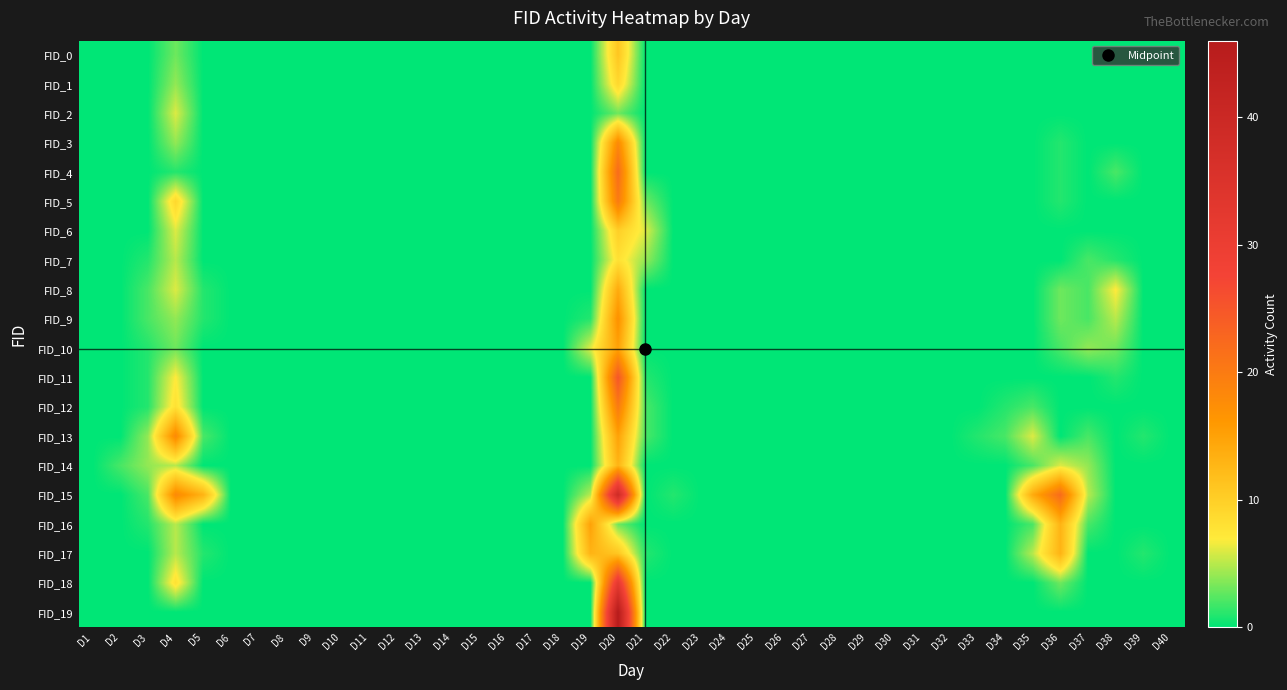

Reading left to right, transcribe all the data shown in this chart.

FID_0: D1=0	D2=0	D3=0	D4=3	D5=0	D6=0	D7=0	D8=0	D9=0	D10=0	D11=0	D12=0	D13=0	D14=0	D15=0	D16=0	D17=0	D18=0	D19=0	D20=11	D21=0	D22=0	D23=0	D24=0	D25=0	D26=0	D27=0	D28=0	D29=0	D30=0	D31=0	D32=0	D33=0	D34=0	D35=0	D36=0	D37=0	D38=0	D39=0	D40=0
FID_1: D1=0	D2=0	D3=0	D4=4	D5=0	D6=0	D7=0	D8=0	D9=0	D10=0	D11=0	D12=0	D13=0	D14=0	D15=0	D16=0	D17=0	D18=0	D19=0	D20=9	D21=0	D22=0	D23=0	D24=0	D25=0	D26=0	D27=0	D28=0	D29=0	D30=0	D31=0	D32=0	D33=0	D34=0	D35=0	D36=0	D37=0	D38=0	D39=0	D40=0
FID_2: D1=0	D2=0	D3=0	D4=6	D5=0	D6=0	D7=0	D8=0	D9=0	D10=0	D11=0	D12=0	D13=0	D14=0	D15=0	D16=0	D17=0	D18=0	D19=0	D20=3	D21=0	D22=0	D23=0	D24=0	D25=0	D26=0	D27=0	D28=0	D29=0	D30=0	D31=0	D32=0	D33=0	D34=0	D35=0	D36=0	D37=0	D38=0	D39=0	D40=0
FID_3: D1=0	D2=0	D3=0	D4=4	D5=0	D6=0	D7=0	D8=0	D9=0	D10=0	D11=0	D12=0	D13=0	D14=0	D15=0	D16=0	D17=0	D18=0	D19=0	D20=18	D21=0	D22=0	D23=0	D24=0	D25=0	D26=0	D27=0	D28=0	D29=0	D30=0	D31=0	D32=0	D33=0	D34=0	D35=0	D36=1	D37=0	D38=0	D39=0	D40=0
FID_4: D1=0	D2=0	D3=0	D4=1	D5=0	D6=0	D7=0	D8=0	D9=0	D10=0	D11=0	D12=0	D13=0	D14=0	D15=0	D16=0	D17=0	D18=0	D19=0	D20=22	D21=0	D22=0	D23=0	D24=0	D25=0	D26=0	D27=0	D28=0	D29=0	D30=0	D31=0	D32=0	D33=0	D34=0	D35=0	D36=1	D37=0	D38=2	D39=0	D40=0
FID_5: D1=0	D2=0	D3=0	D4=9	D5=0	D6=0	D7=0	D8=0	D9=0	D10=0	D11=0	D12=0	D13=0	D14=0	D15=0	D16=0	D17=0	D18=0	D19=0	D20=20	D21=3	D22=0	D23=0	D24=0	D25=0	D26=0	D27=0	D28=0	D29=0	D30=0	D31=0	D32=0	D33=0	D34=0	D35=0	D36=1	D37=0	D38=0	D39=0	D40=0
FID_6: D1=0	D2=0	D3=0	D4=6	D5=0	D6=0	D7=0	D8=0	D9=0	D10=0	D11=0	D12=0	D13=0	D14=0	D15=0	D16=0	D17=0	D18=0	D19=0	D20=10	D21=6	D22=0	D23=0	D24=0	D25=0	D26=0	D27=0	D28=0	D29=0	D30=0	D31=0	D32=0	D33=0	D34=0	D35=0	D36=0	D37=0	D38=0	D39=0	D40=0
FID_7: D1=0	D2=0	D3=1	D4=5	D5=0	D6=0	D7=0	D8=0	D9=0	D10=0	D11=0	D12=0	D13=0	D14=0	D15=0	D16=0	D17=0	D18=0	D19=0	D20=8	D21=4	D22=0	D23=0	D24=0	D25=0	D26=0	D27=0	D28=0	D29=0	D30=0	D31=0	D32=0	D33=0	D34=0	D35=0	D36=0	D37=2	D38=1	D39=0	D40=0
FID_8: D1=0	D2=0	D3=2	D4=6	D5=1	D6=0	D7=0	D8=0	D9=0	D10=0	D11=0	D12=0	D13=0	D14=0	D15=0	D16=0	D17=0	D18=0	D19=0	D20=14	D21=0	D22=0	D23=0	D24=0	D25=0	D26=0	D27=0	D28=0	D29=0	D30=0	D31=0	D32=0	D33=0	D34=0	D35=0	D36=3	D37=2	D38=7	D39=0	D40=0
FID_9: D1=0	D2=0	D3=2	D4=4	D5=1	D6=0	D7=0	D8=0	D9=0	D10=0	D11=0	D12=0	D13=0	D14=0	D15=0	D16=0	D17=0	D18=0	D19=1	D20=17	D21=0	D22=0	D23=0	D24=0	D25=0	D26=0	D27=0	D28=0	D29=0	D30=0	D31=0	D32=0	D33=0	D34=0	D35=0	D36=3	D37=2	D38=5	D39=0	D40=0
FID_10: D1=0	D2=0	D3=1	D4=3	D5=0	D6=0	D7=0	D8=0	D9=0	D10=0	D11=0	D12=0	D13=0	D14=0	D15=0	D16=0	D17=0	D18=0	D19=6	D20=15	D21=0	D22=0	D23=0	D24=0	D25=0	D26=0	D27=0	D28=0	D29=0	D30=0	D31=0	D32=0	D33=0	D34=0	D35=0	D36=2	D37=4	D38=3	D39=0	D40=0
FID_11: D1=0	D2=0	D3=1	D4=7	D5=0	D6=0	D7=0	D8=0	D9=0	D10=0	D11=0	D12=0	D13=0	D14=0	D15=0	D16=0	D17=0	D18=0	D19=0	D20=25	D21=1	D22=0	D23=0	D24=0	D25=0	D26=0	D27=0	D28=0	D29=0	D30=0	D31=0	D32=0	D33=0	D34=0	D35=0	D36=0	D37=0	D38=1	D39=0	D40=0
FID_12: D1=0	D2=0	D3=1	D4=8	D5=0	D6=0	D7=0	D8=0	D9=0	D10=0	D11=0	D12=0	D13=0	D14=0	D15=0	D16=0	D17=0	D18=0	D19=0	D20=20	D21=2	D22=0	D23=0	D24=0	D25=0	D26=0	D27=0	D28=0	D29=0	D30=0	D31=0	D32=0	D33=0	D34=1	D35=2	D36=0	D37=0	D38=0	D39=0	D40=0
FID_13: D1=0	D2=0	D3=4	D4=18	D5=2	D6=0	D7=0	D8=0	D9=0	D10=0	D11=0	D12=0	D13=0	D14=0	D15=0	D16=0	D17=0	D18=0	D19=0	D20=15	D21=2	D22=0	D23=0	D24=0	D25=0	D26=0	D27=0	D28=0	D29=0	D30=0	D31=0	D32=0	D33=1	D34=2	D35=6	D36=0	D37=2	D38=0	D39=1	D40=0
FID_14: D1=0	D2=2	D3=4	D4=5	D5=0	D6=0	D7=0	D8=0	D9=0	D10=0	D11=0	D12=0	D13=0	D14=0	D15=0	D16=0	D17=0	D18=0	D19=0	D20=13	D21=0	D22=0	D23=0	D24=0	D25=0	D26=0	D27=0	D28=0	D29=0	D30=0	D31=0	D32=0	D33=0	D34=0	D35=2	D36=6	D37=4	D38=0	D39=0	D40=0
FID_15: D1=0	D2=0	D3=2	D4=18	D5=13	D6=0	D7=0	D8=0	D9=0	D10=0	D11=0	D12=0	D13=0	D14=0	D15=0	D16=0	D17=0	D18=0	D19=5	D20=39	D21=0	D22=1	D23=0	D24=0	D25=0	D26=0	D27=0	D28=0	D29=0	D30=0	D31=0	D32=0	D33=0	D34=0	D35=14	D36=22	D37=5	D38=0	D39=0	D40=0
FID_16: D1=0	D2=0	D3=1	D4=5	D5=0	D6=0	D7=0	D8=0	D9=0	D10=0	D11=0	D12=0	D13=0	D14=0	D15=0	D16=0	D17=0	D18=0	D19=15	D20=3	D21=0	D22=0	D23=0	D24=0	D25=0	D26=0	D27=0	D28=0	D29=0	D30=0	D31=0	D32=0	D33=0	D34=0	D35=2	D36=13	D37=2	D38=0	D39=0	D40=0
FID_17: D1=0	D2=0	D3=0	D4=5	D5=1	D6=0	D7=0	D8=0	D9=0	D10=0	D11=0	D12=0	D13=0	D14=0	D15=0	D16=0	D17=0	D18=0	D19=13	D20=11	D21=1	D22=0	D23=0	D24=0	D25=0	D26=0	D27=0	D28=0	D29=0	D30=0	D31=0	D32=0	D33=0	D34=0	D35=5	D36=13	D37=0	D38=0	D39=1	D40=0
FID_18: D1=0	D2=0	D3=0	D4=8	D5=0	D6=0	D7=0	D8=0	D9=0	D10=0	D11=0	D12=0	D13=0	D14=0	D15=0	D16=0	D17=0	D18=0	D19=0	D20=32	D21=0	D22=0	D23=0	D24=0	D25=0	D26=0	D27=0	D28=0	D29=0	D30=0	D31=0	D32=0	D33=0	D34=0	D35=0	D36=3	D37=0	D38=0	D39=0	D40=0
FID_19: D1=0	D2=0	D3=0	D4=0	D5=0	D6=0	D7=0	D8=0	D9=0	D10=0	D11=0	D12=0	D13=0	D14=0	D15=0	D16=0	D17=0	D18=0	D19=0	D20=46	D21=0	D22=0	D23=0	D24=0	D25=0	D26=0	D27=0	D28=0	D29=0	D30=0	D31=0	D32=0	D33=0	D34=0	D35=0	D36=0	D37=0	D38=0	D39=0	D40=0